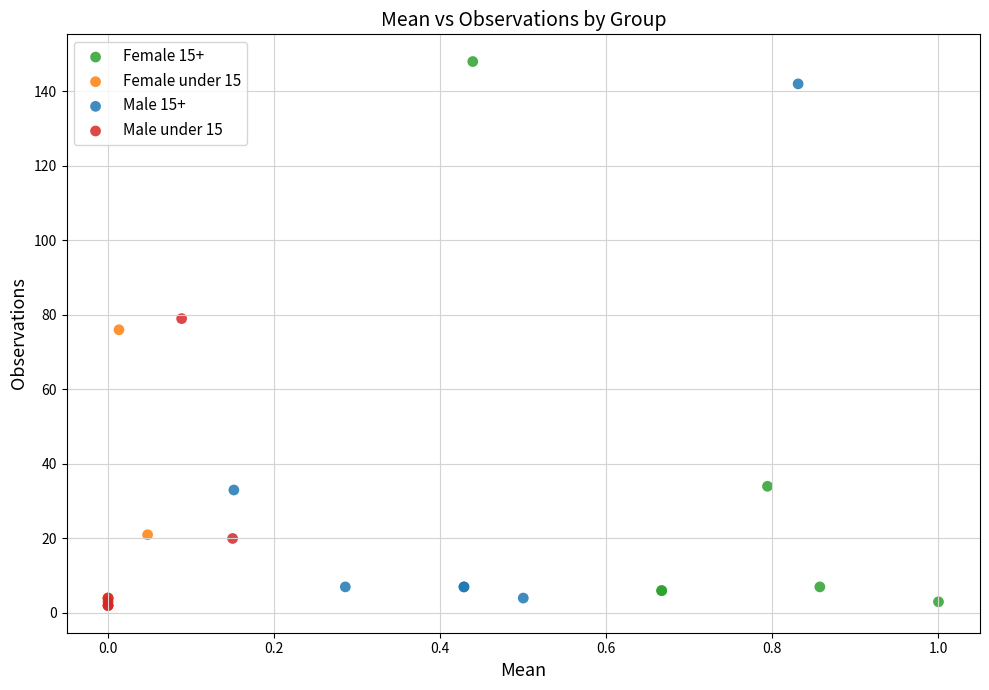

Which series has the widest spread of Y values?

Female 15+